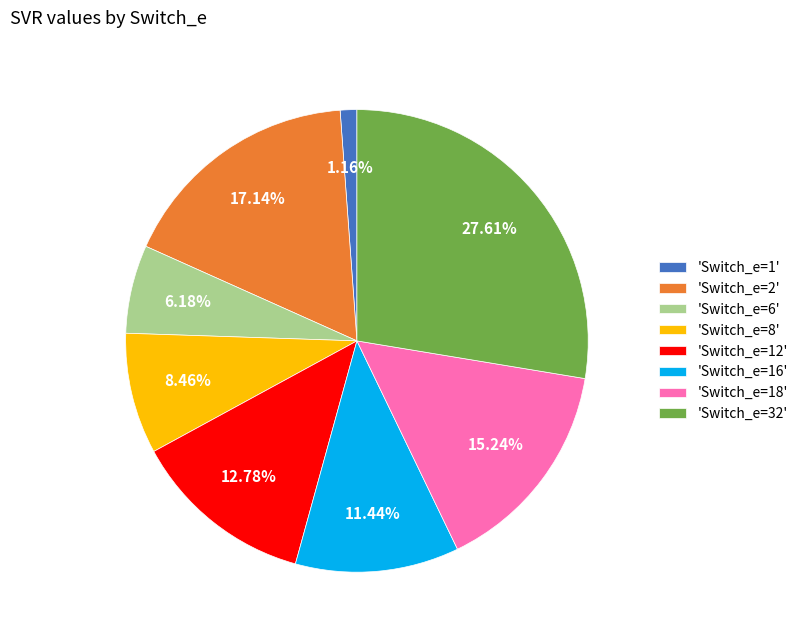

Rank the categories by value from highest to lowest.

'Switch_e=32', 'Switch_e=2', 'Switch_e=18', 'Switch_e=12', 'Switch_e=16', 'Switch_e=8', 'Switch_e=6', 'Switch_e=1'